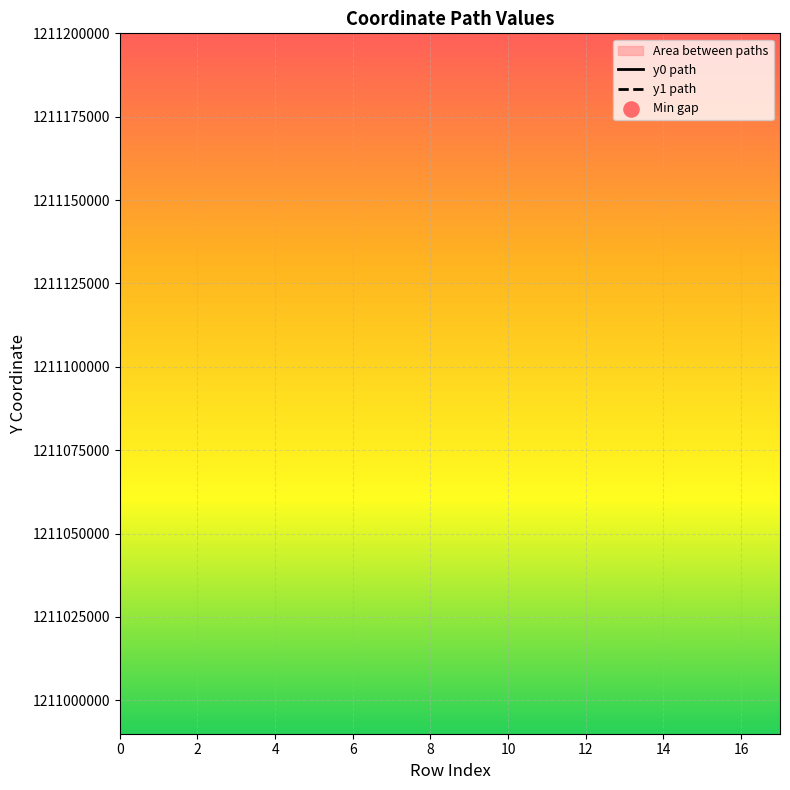

Which series has the largest total across all categories?

y0_vals